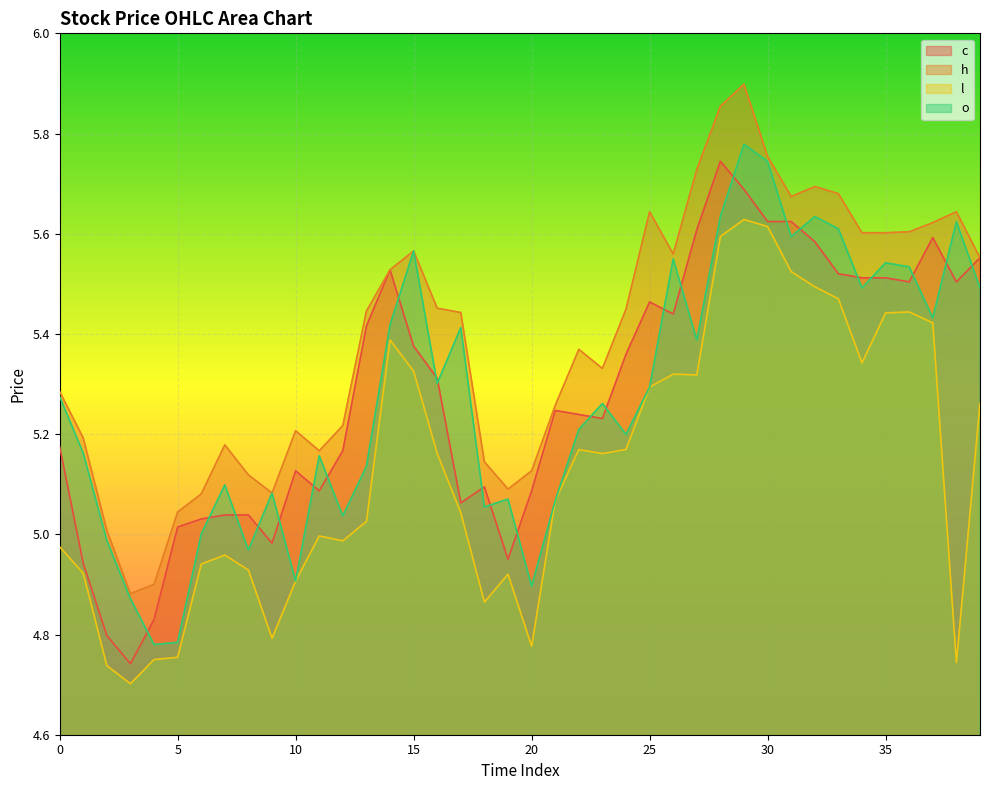

True or false: l and o cross at least once.

False